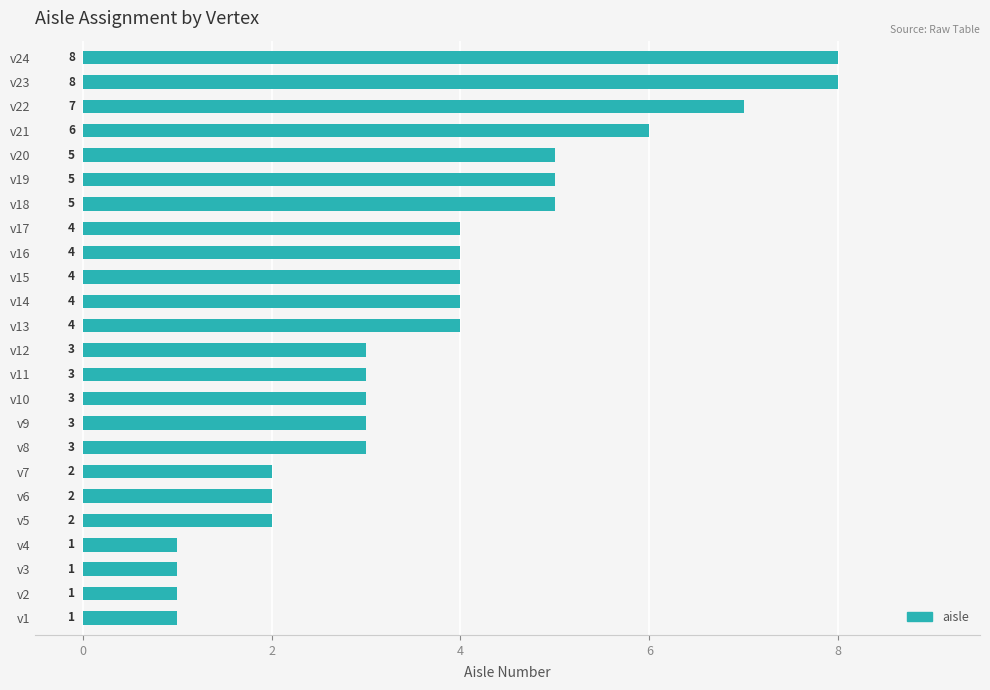

Count the values in the range 2 to 5.

16